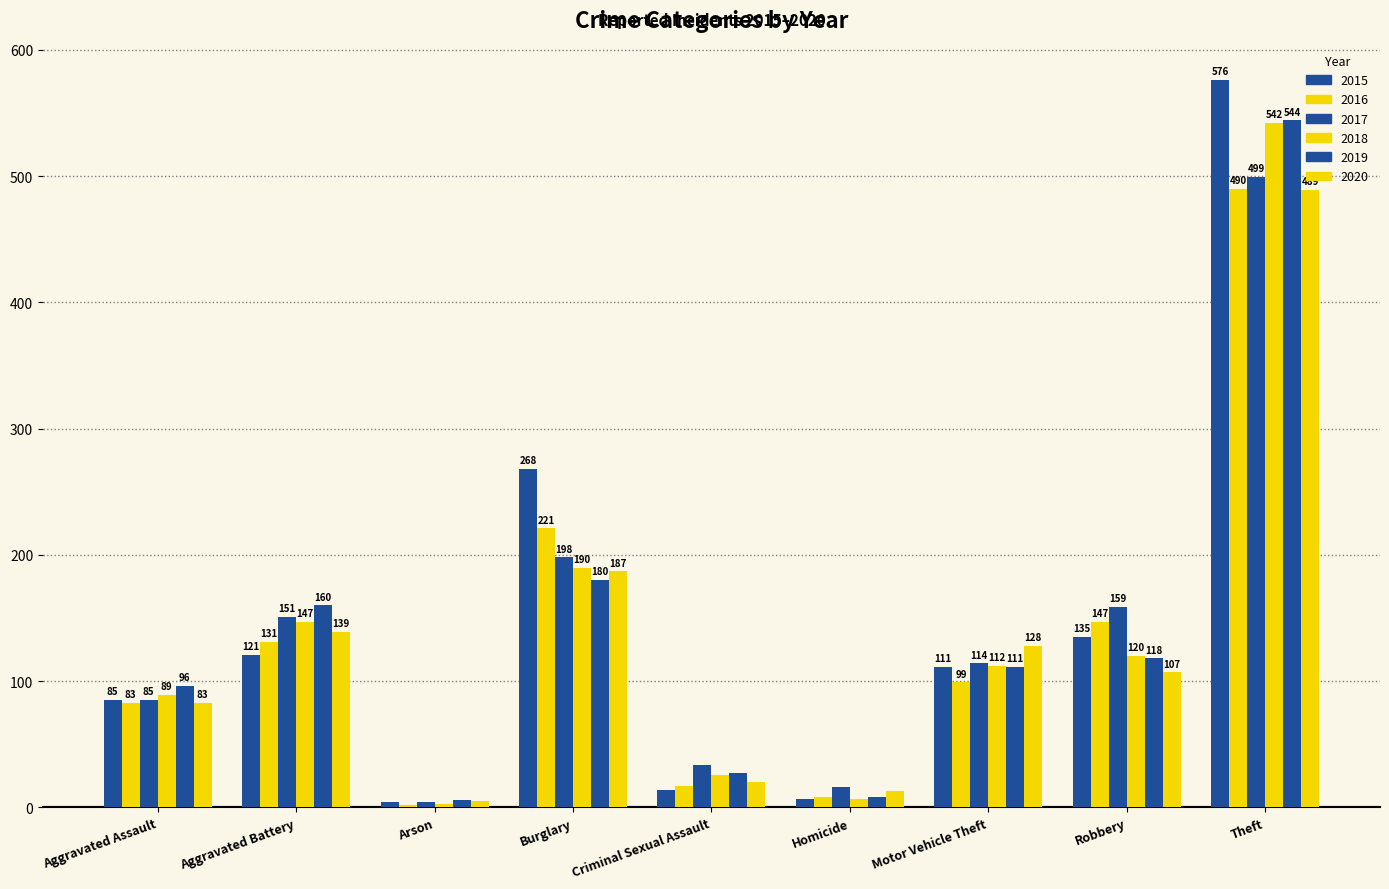

At how many categories does at least one series exceed 396?

1